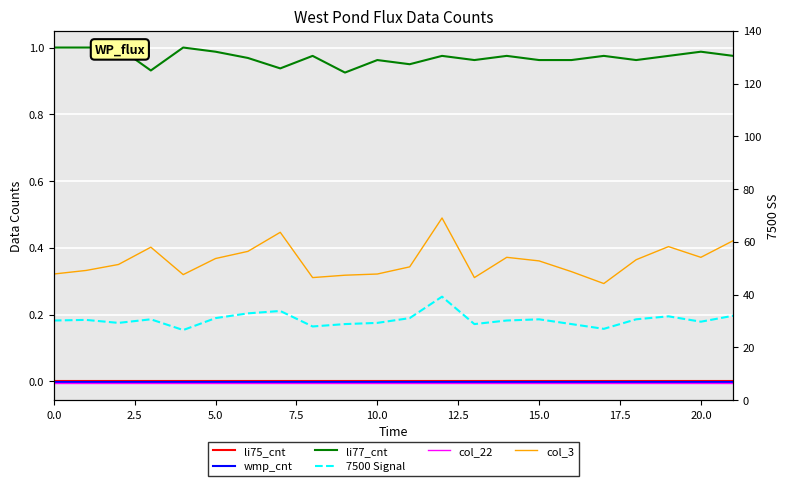

Rank the series by their maximum value, from lowest to highest.

col_22, wmp_cnt, li75_cnt, 7500 Signal, col_3, li77_cnt